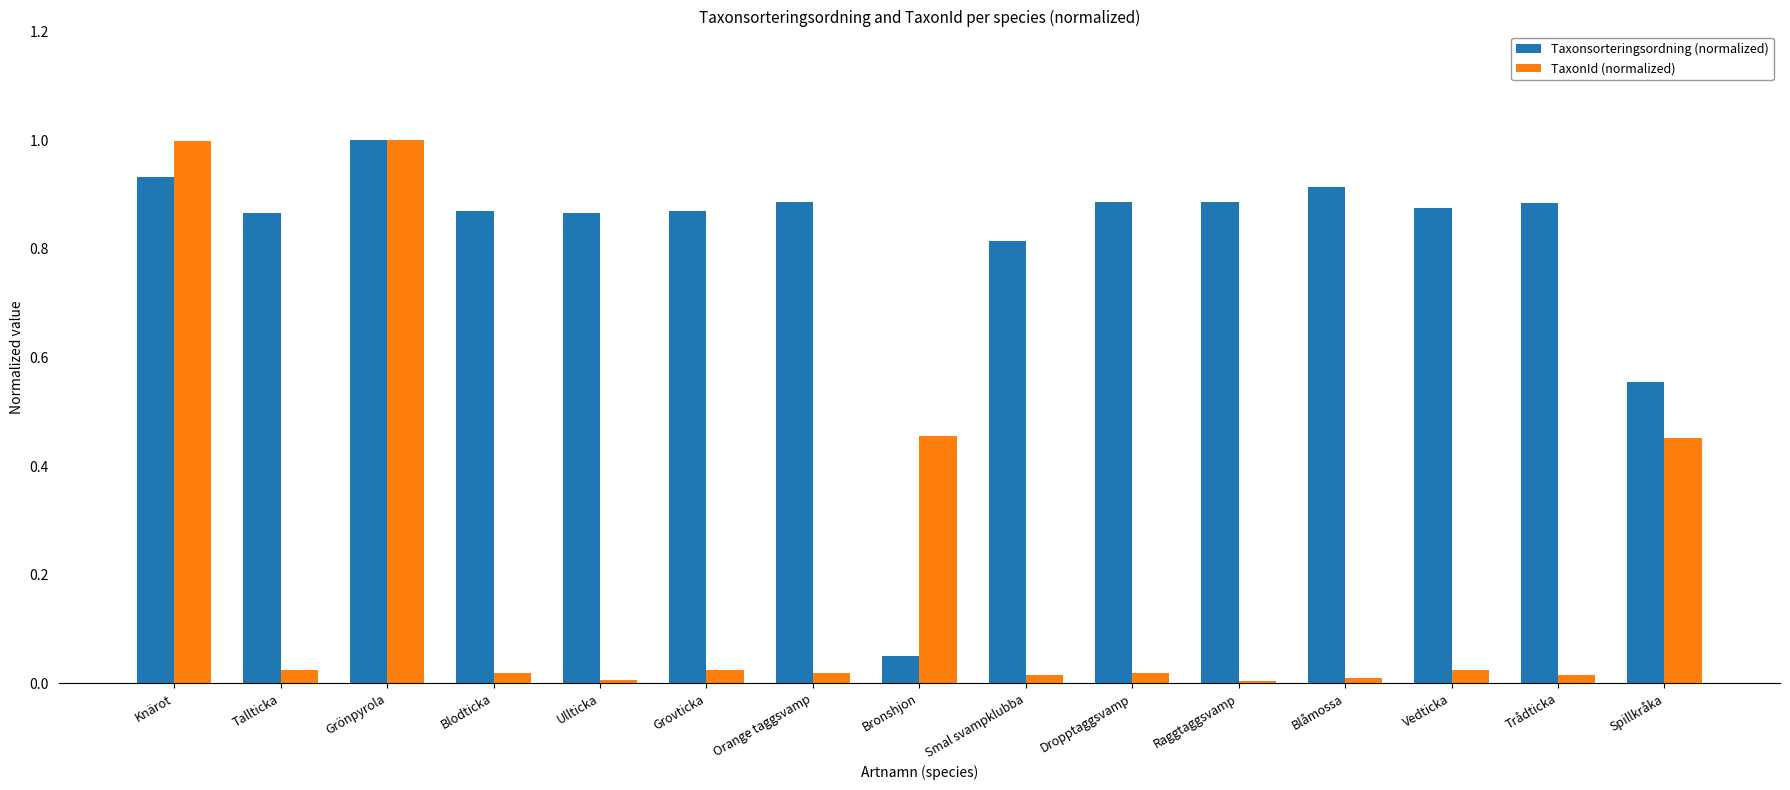

Is the value of Taxonsorteringsordning (normalized) at Tallticka greater than the value of TaxonId (normalized) at Spillkråka?

Yes